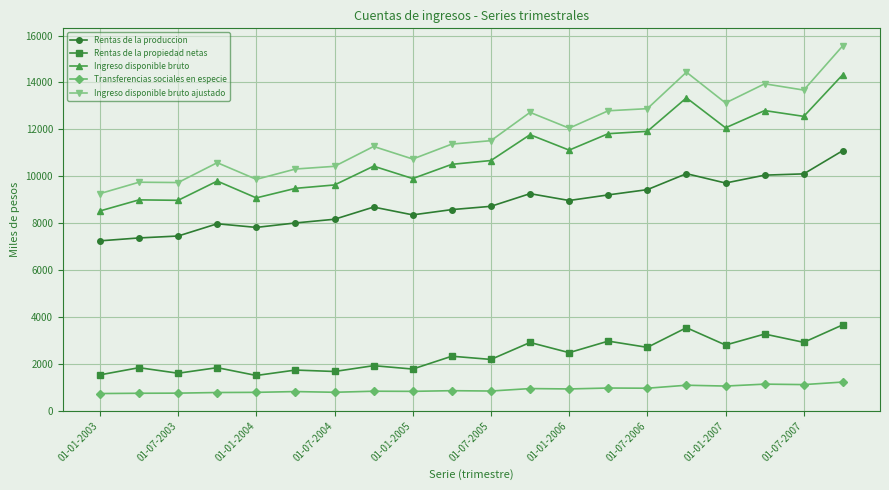

Rank the series by their maximum value, from highest to lowest.

Ingreso disponible bruto ajustado, Ingreso disponible bruto, Rentas de la produccion, Rentas de la propiedad netas, Transferencias sociales en especie